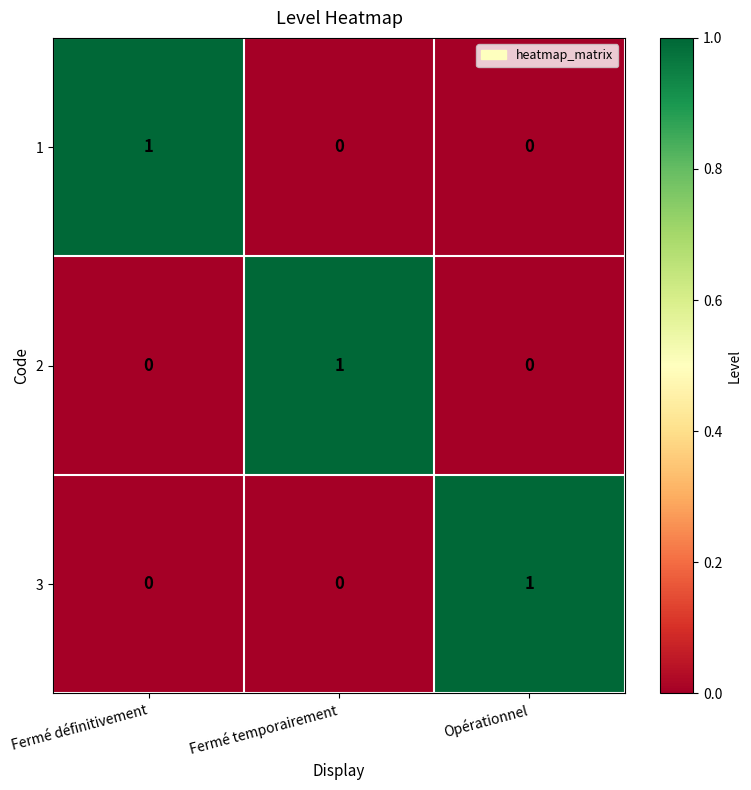

At how many categories does at least one series exceed 0?

3